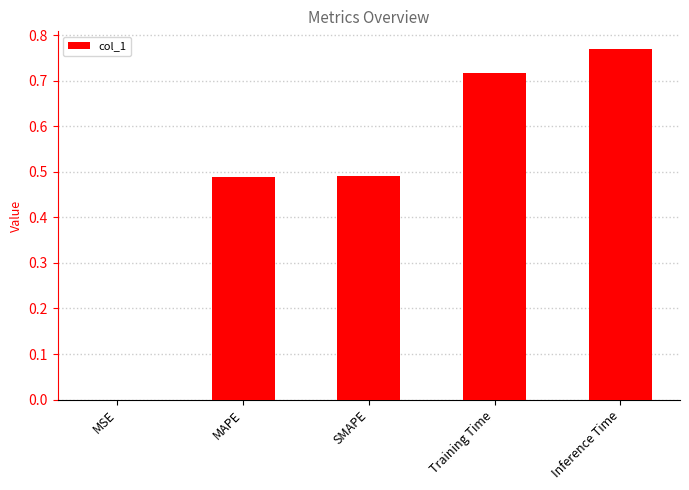

What is the sum of all values?

2.5